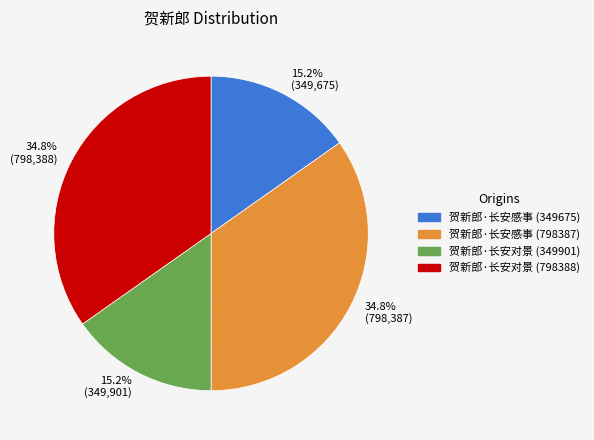

What is the ratio of the value at 贺新郎·长安对景 (798388) to the value at 贺新郎·长安对景 (349901)?

2.3